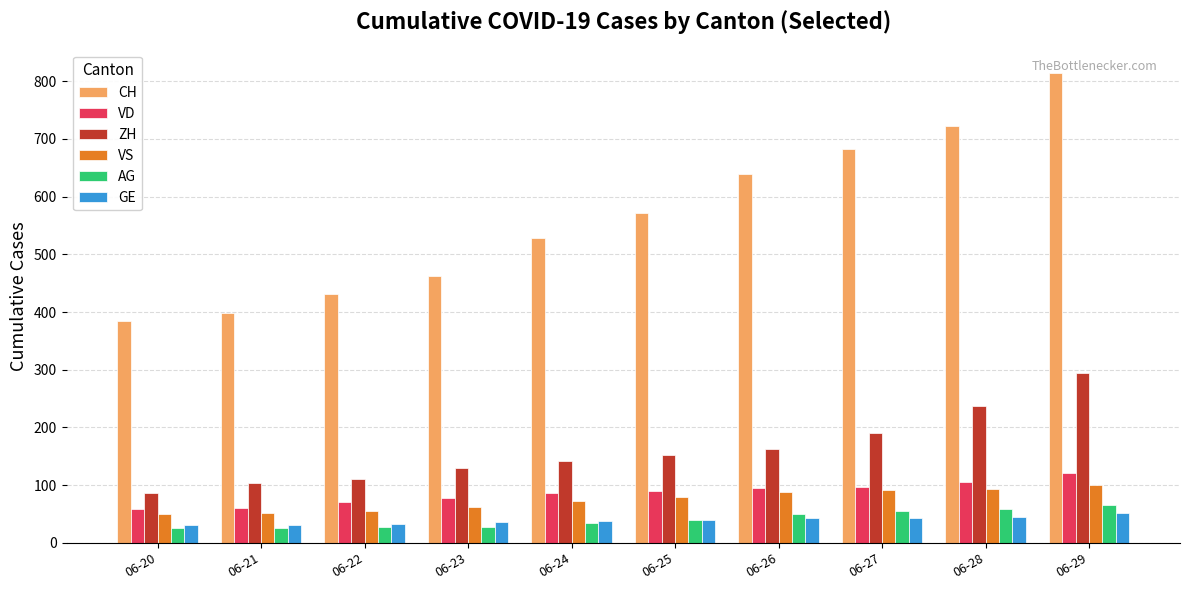

What is the value of the GE bar at the 7th from the left?

43